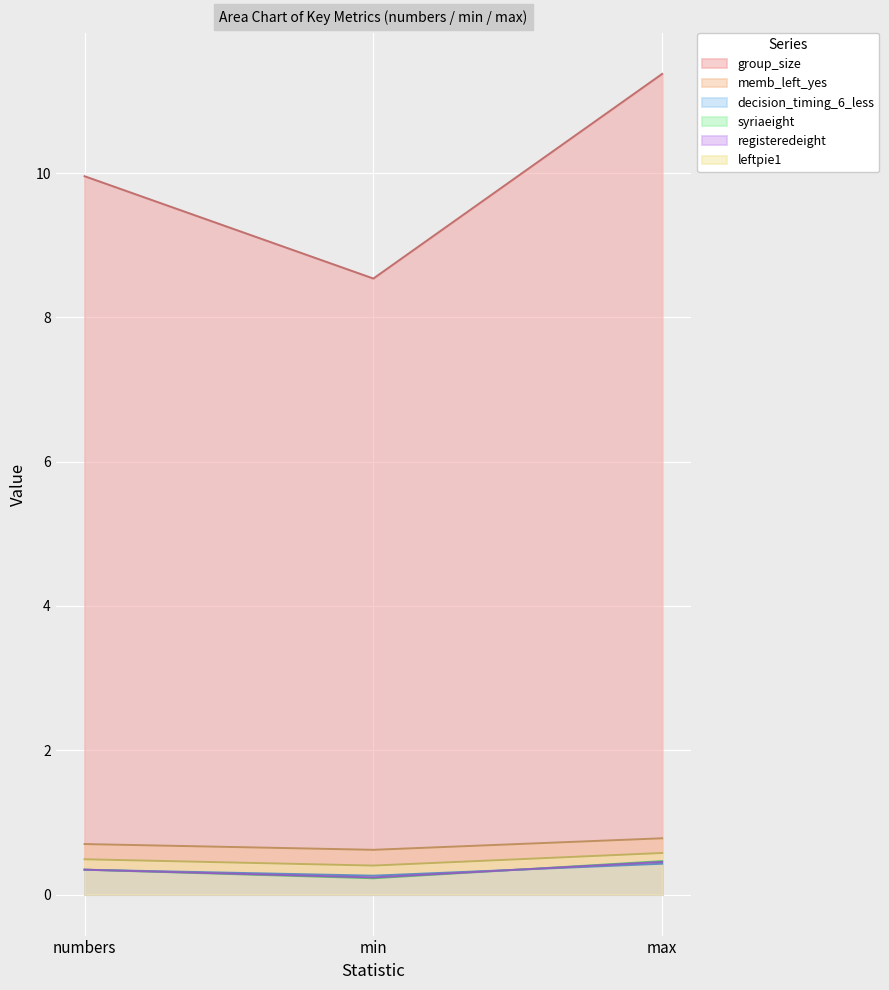

How many memb_left_yes values are between 0 and 1?

3